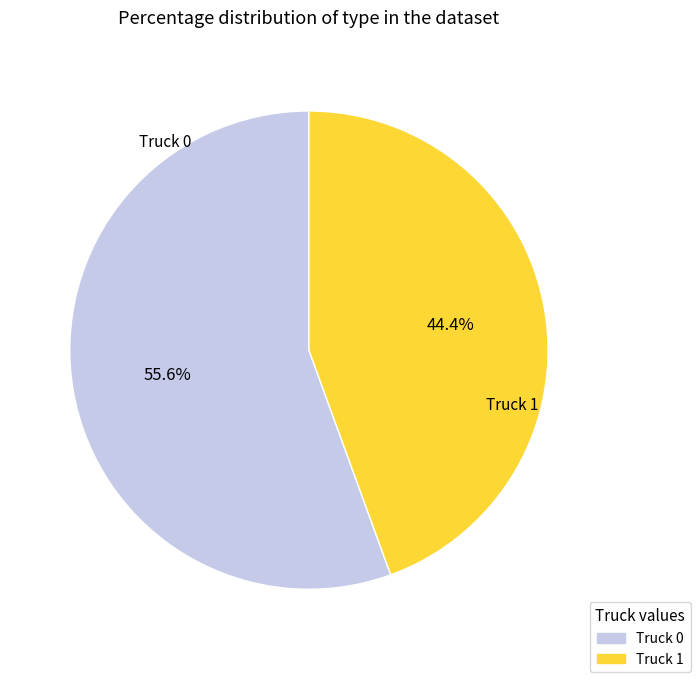

To the nearest percent, what portion does Truck 0 represent?

56%